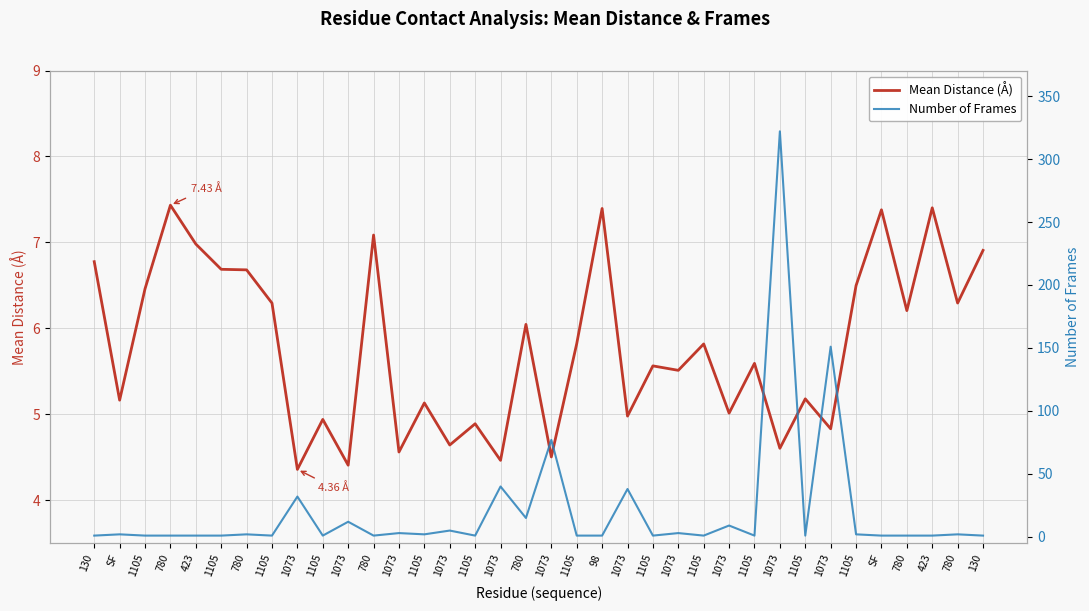

True or false: Number of Frames has a value of 322.0 at 1073.

True